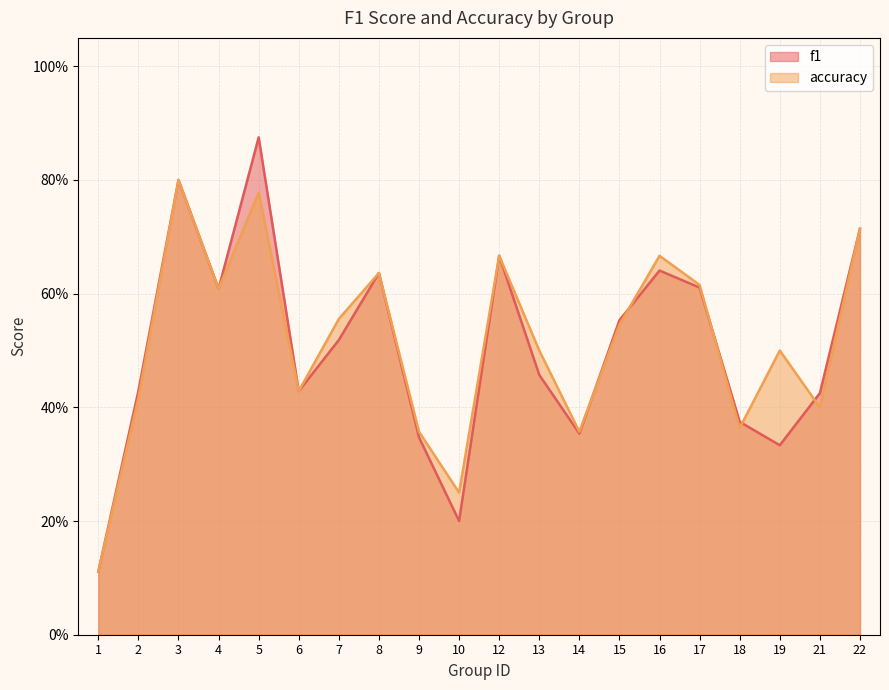

The accuracy series shows 0.4 at 16. True or false?

False